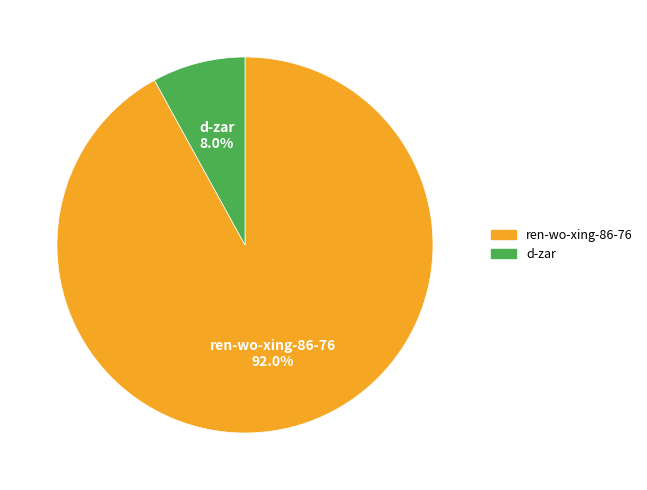

What percentage do ren-wo-xing-86-76 and d-zar together represent?

100.0%